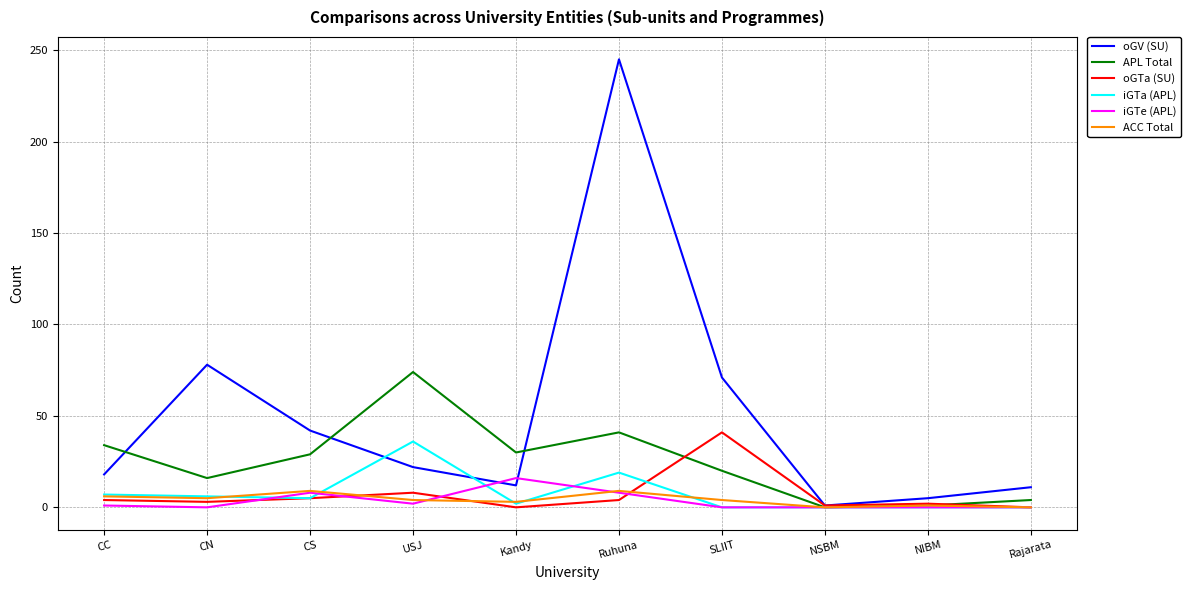

Which category has the highest value across all series?

Ruhuna